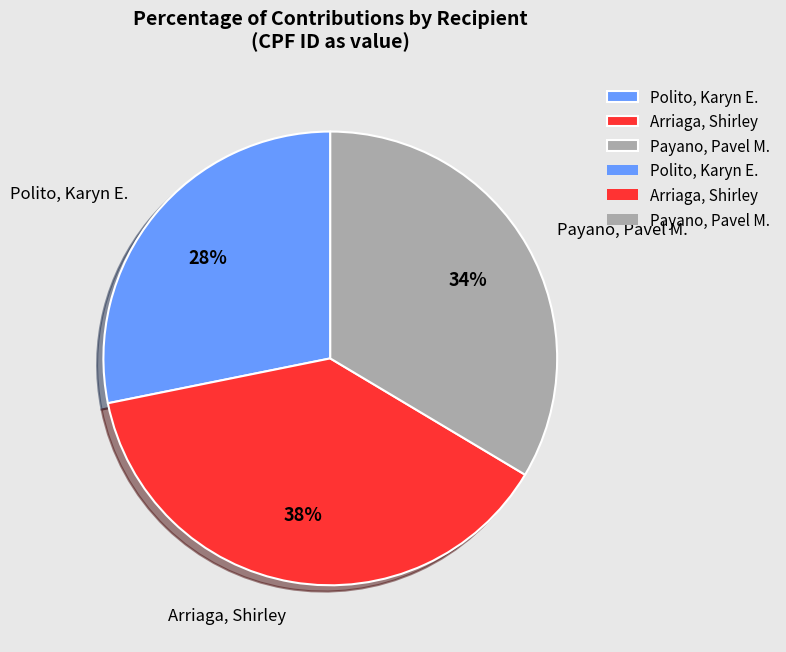

Which has a higher value, Polito, Karyn E. or Arriaga, Shirley?

Arriaga, Shirley